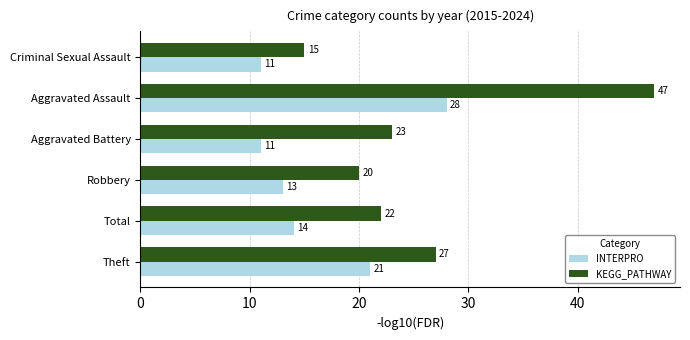

At how many categories does at least one series exceed 13?

6